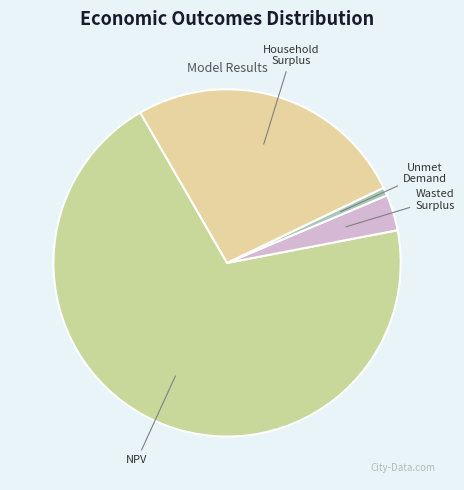

How many segments does this pie chart have?

4